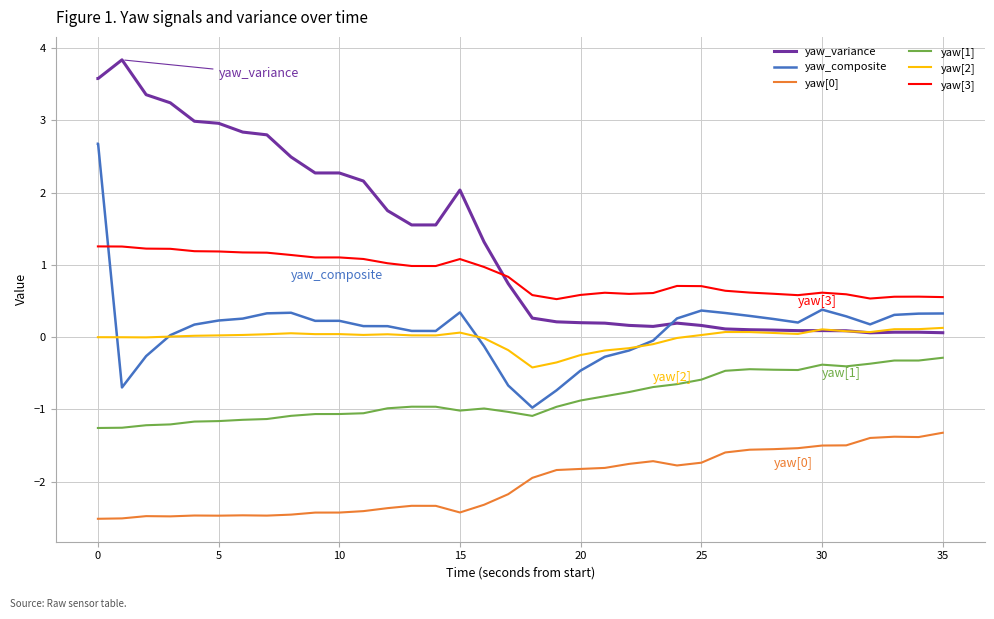

True or false: yaw[3] and yaw[2] cross at least once.

False